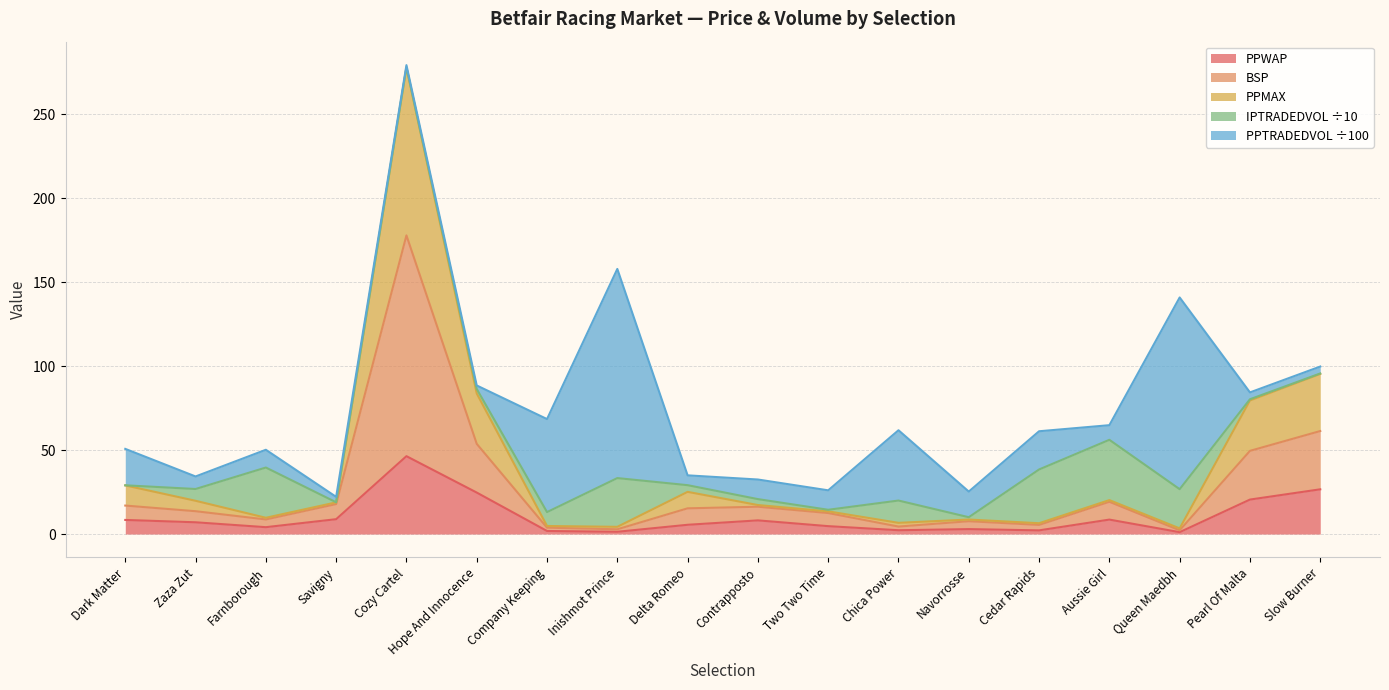

What is the approximate value of BSP at Navorrosse?

7.6